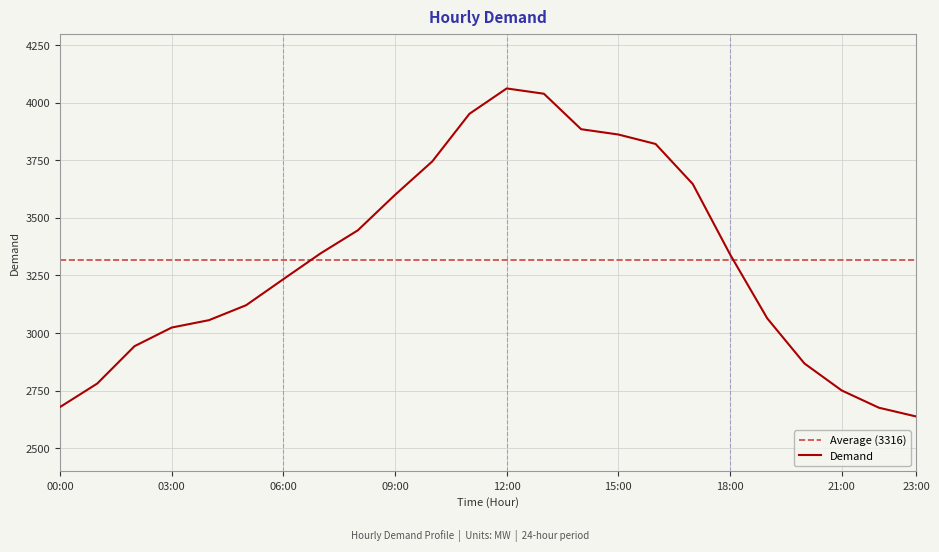

What is the ratio of the value at 1 to the value at 5?

0.9